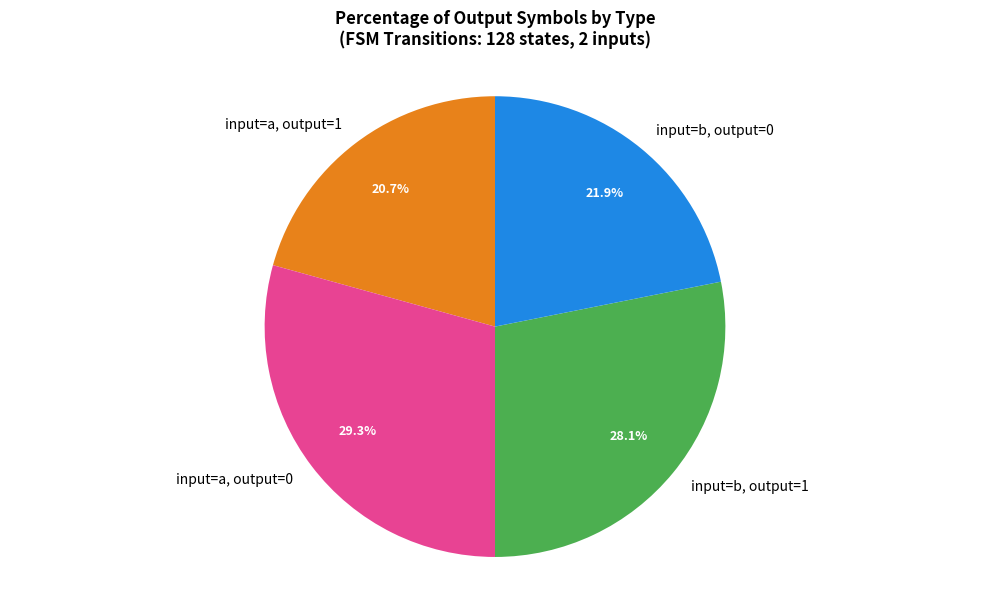

Is there a majority slice in this chart?

No